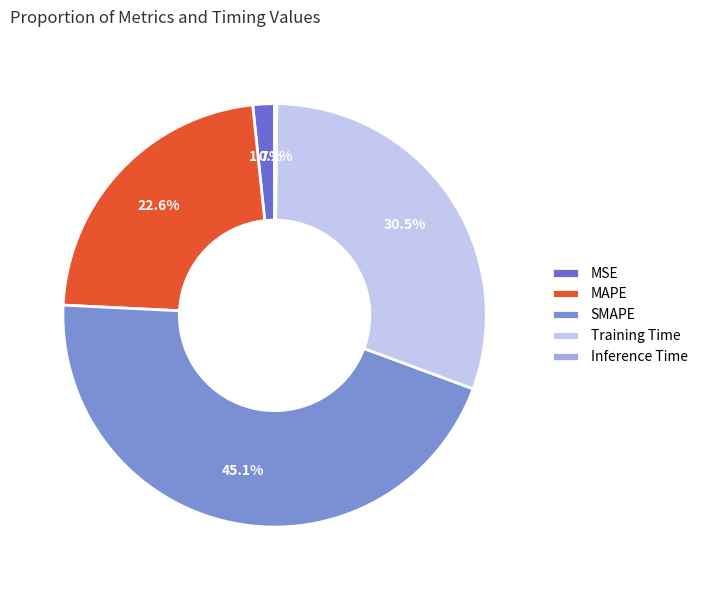

What percentage do MAPE and MSE together represent?

24.2%